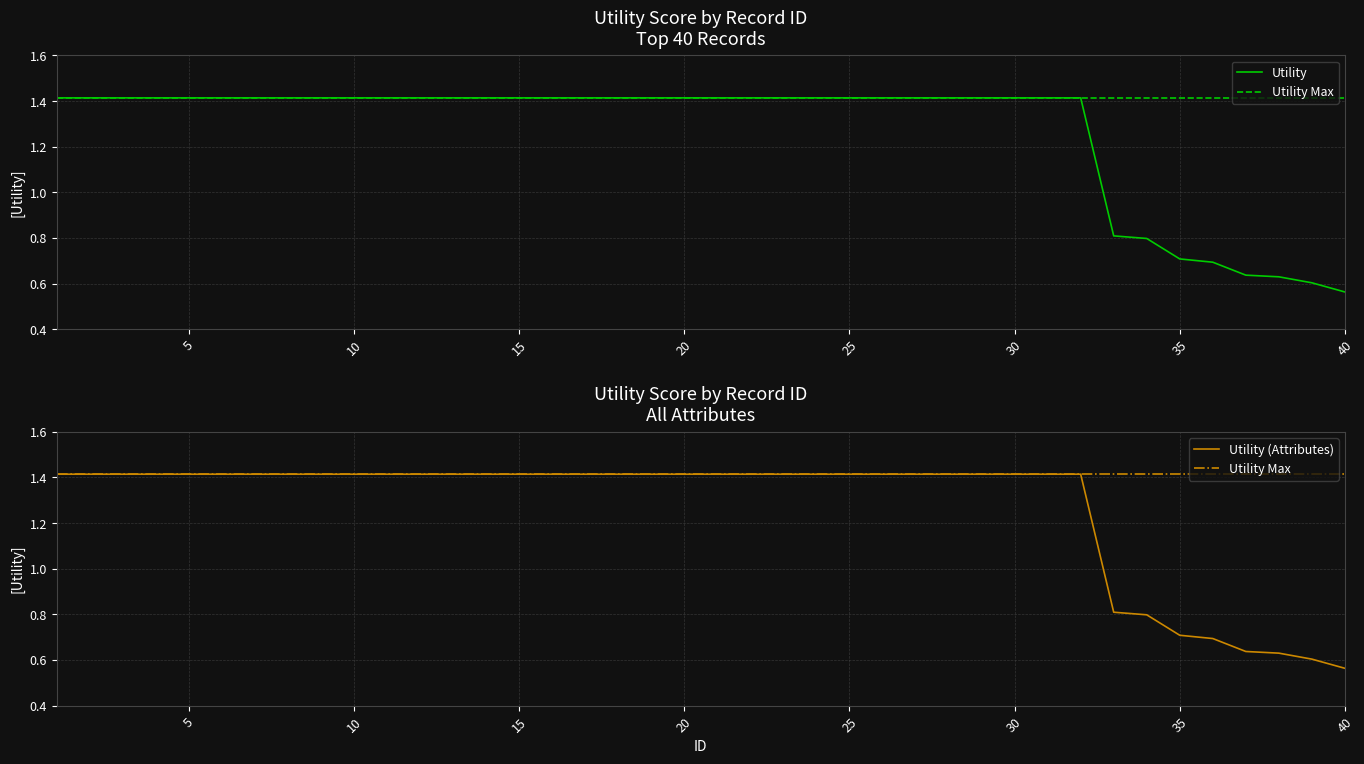

Which category has the lowest value across all series?

40